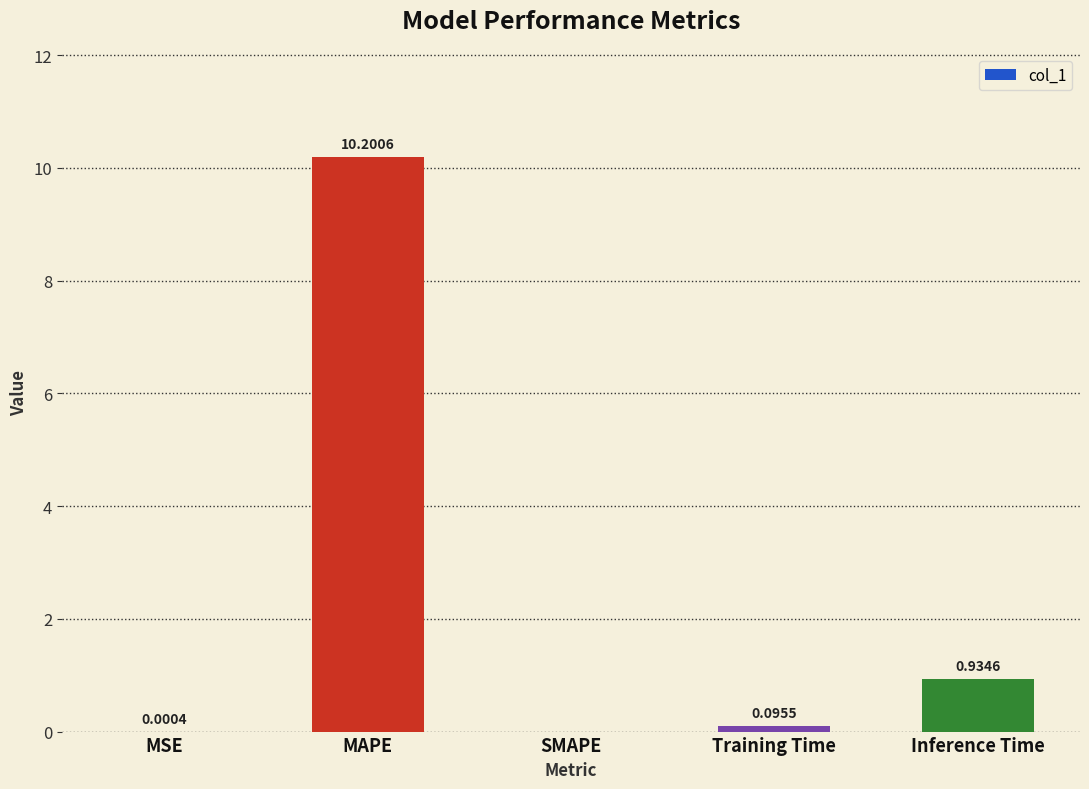

At which label is the value closest to 5?

Inference Time